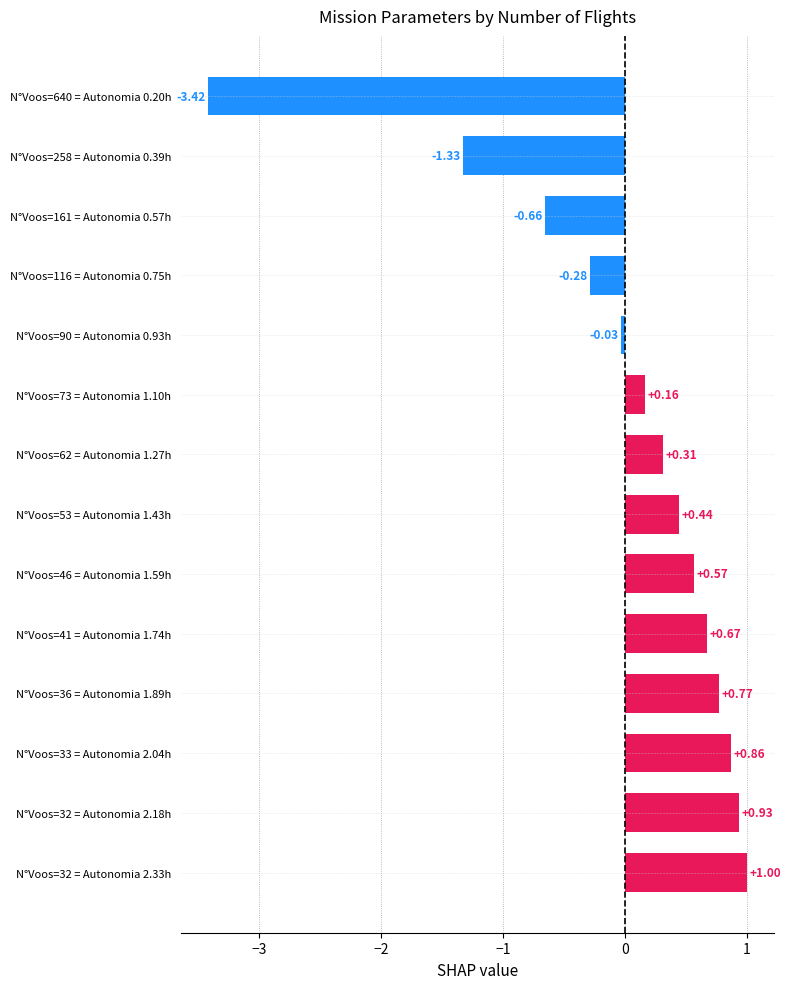

Rank the categories by value from lowest to highest.

N°Voos=640 = Autonomia 0.20h, N°Voos=258 = Autonomia 0.39h, N°Voos=161 = Autonomia 0.57h, N°Voos=116 = Autonomia 0.75h, N°Voos=90 = Autonomia 0.93h, N°Voos=73 = Autonomia 1.10h, N°Voos=62 = Autonomia 1.27h, N°Voos=53 = Autonomia 1.43h, N°Voos=46 = Autonomia 1.59h, N°Voos=41 = Autonomia 1.74h, N°Voos=36 = Autonomia 1.89h, N°Voos=33 = Autonomia 2.04h, N°Voos=32 = Autonomia 2.18h, N°Voos=32 = Autonomia 2.33h